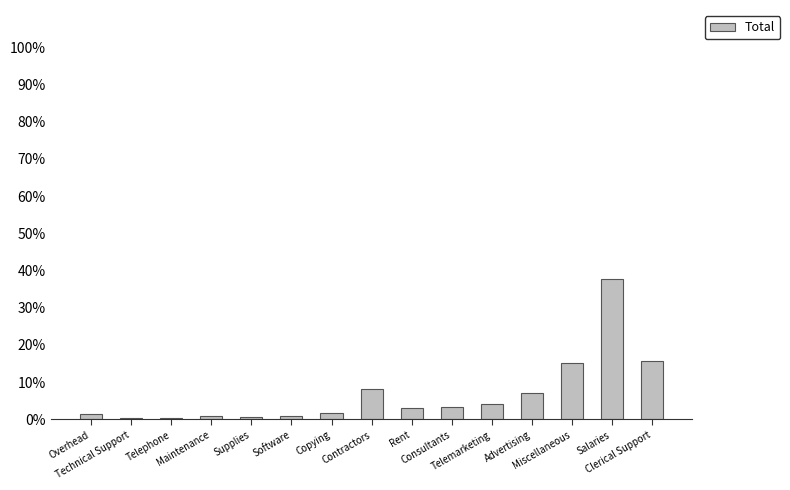

What is the change in value from Technical Support to Telemarketing?

+3.7